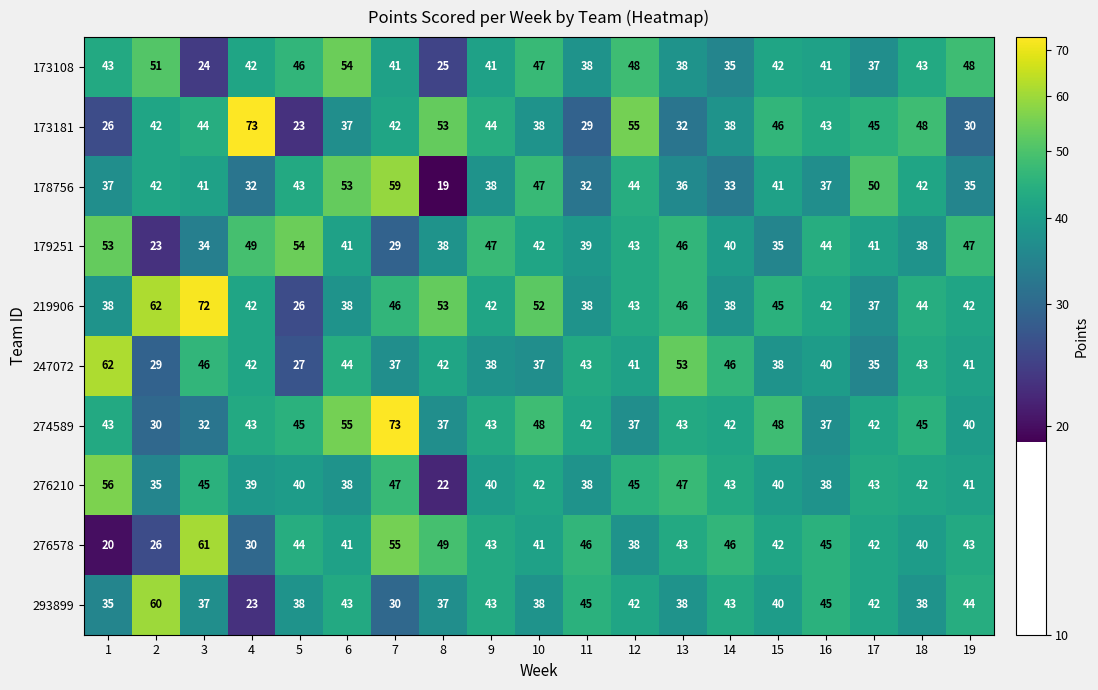

Which category has the lowest value across all series?

8